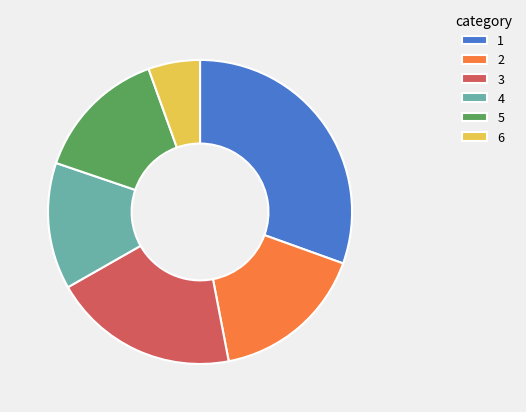

How many segments does this pie chart have?

6